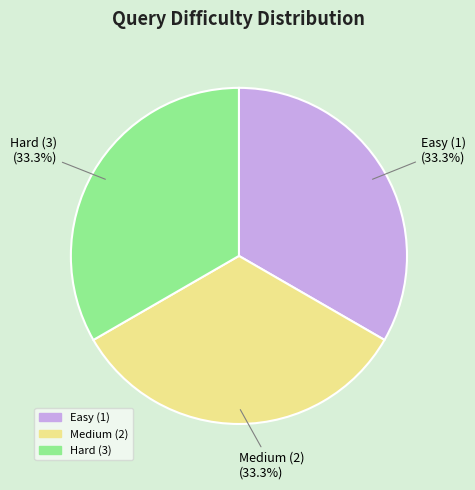

Is there any slice that represents more than half of the pie?

No